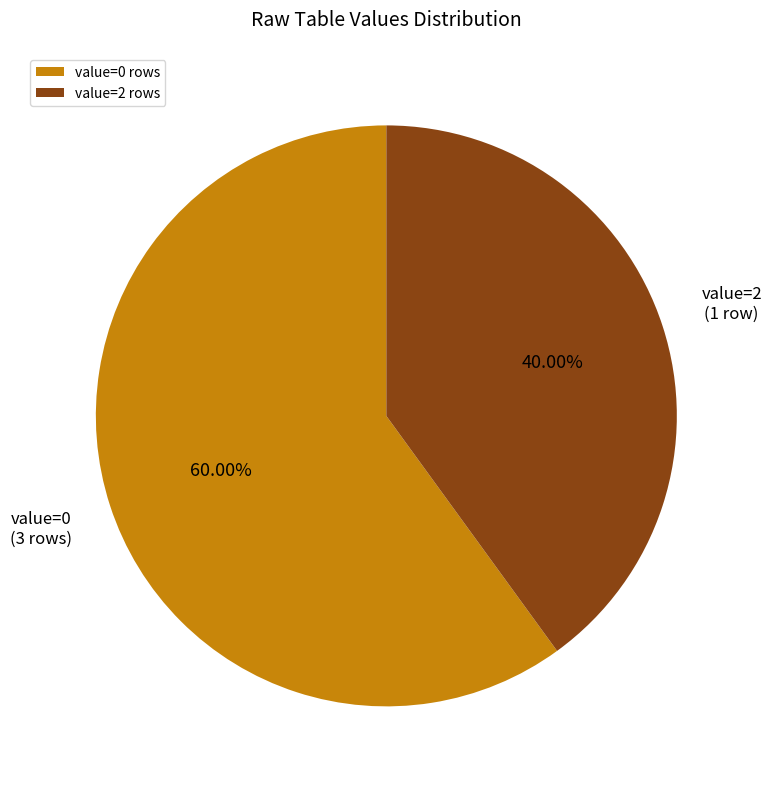

Approximately how many times larger is the value at value=2 rows compared to value=0 rows?

0.7